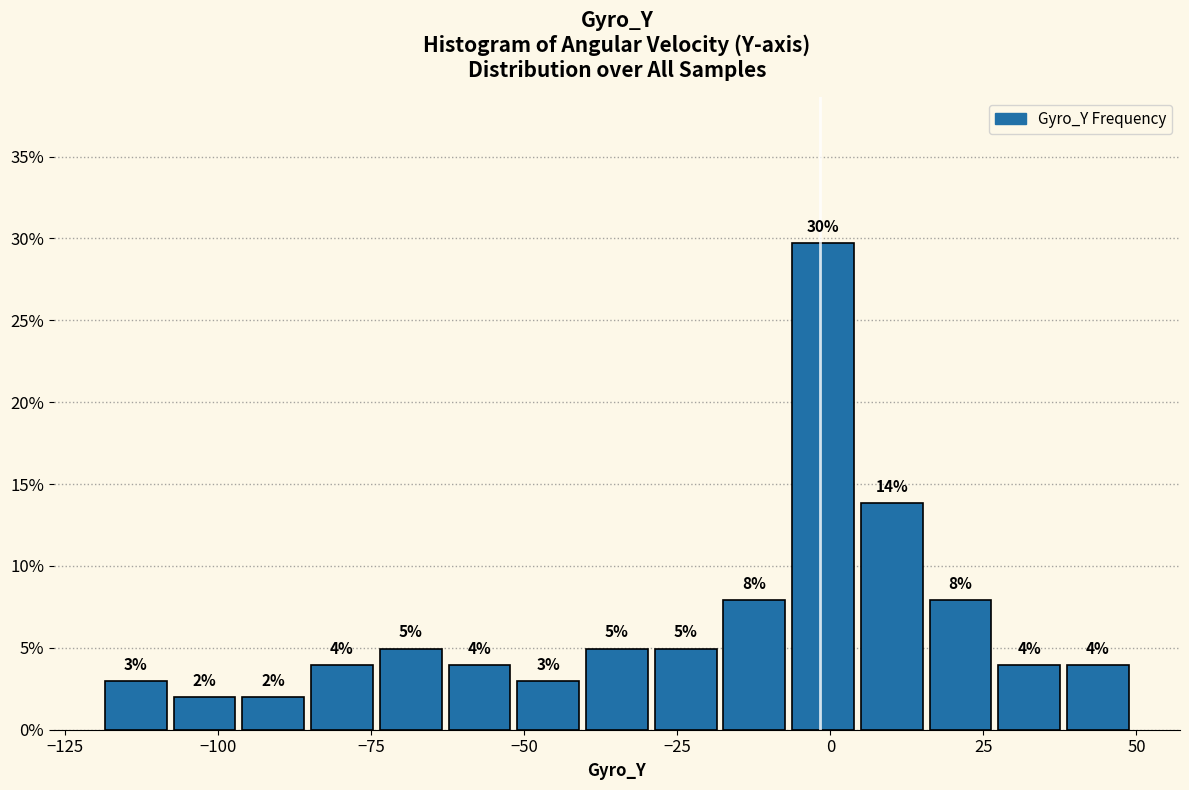

Around what value on the x-axis is the tallest bar? Give the approximate position of its centre, as read against the axis.

0